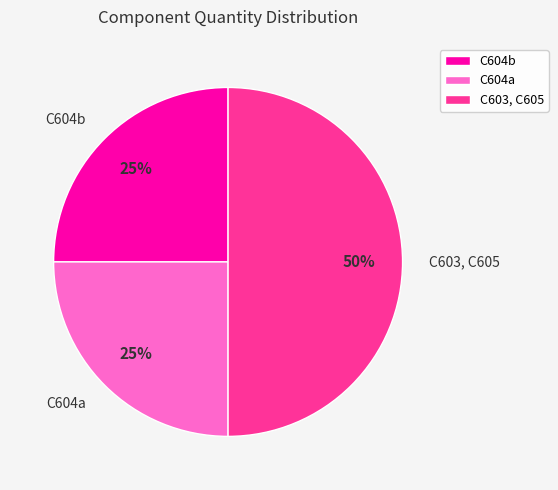

Do C604a and C603, C605 together represent more than half of the pie?

Yes